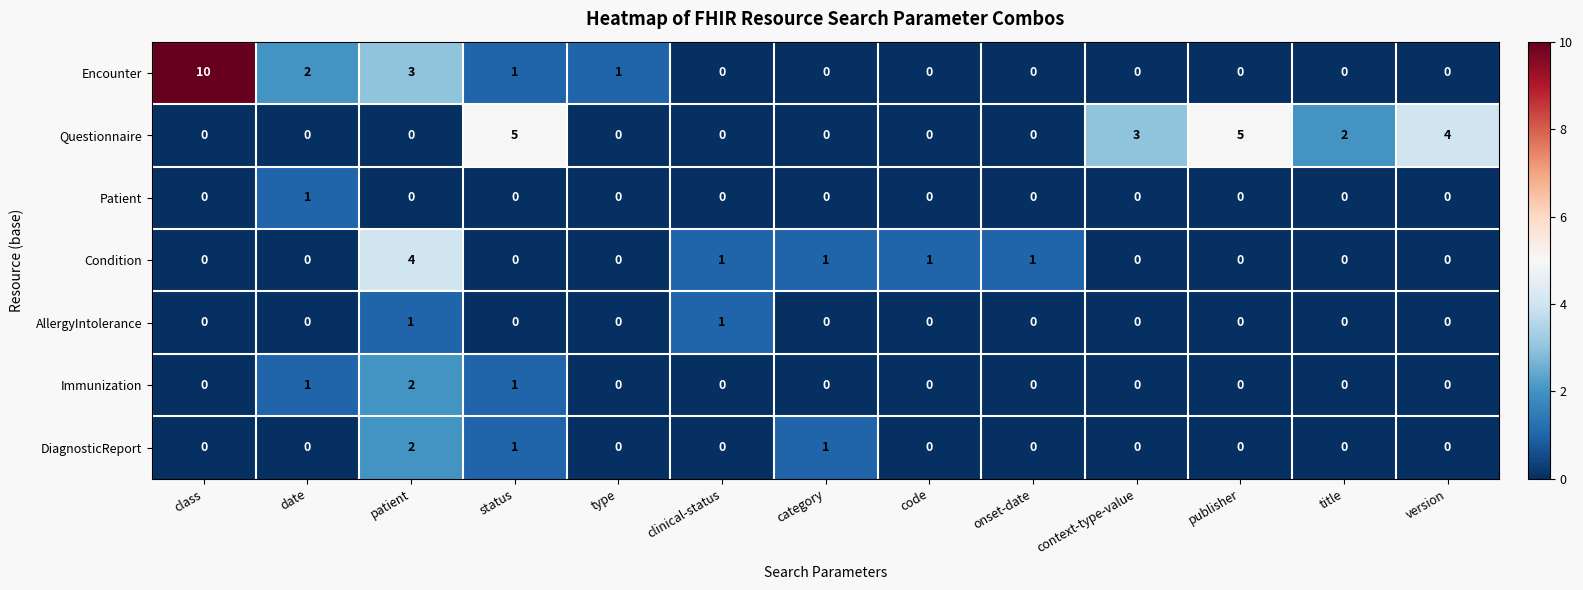

True or false: Patient has a value of 1 at date.

True